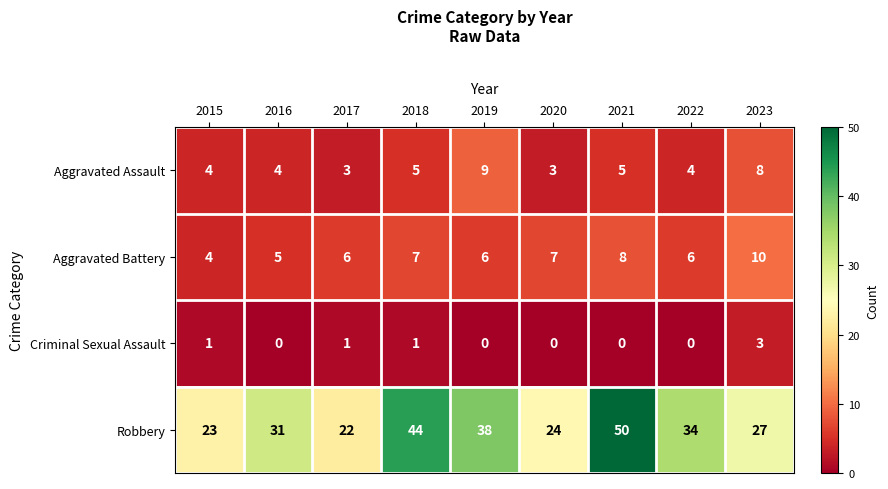

Is it true that Aggravated Battery equals 10 at 2023?

True